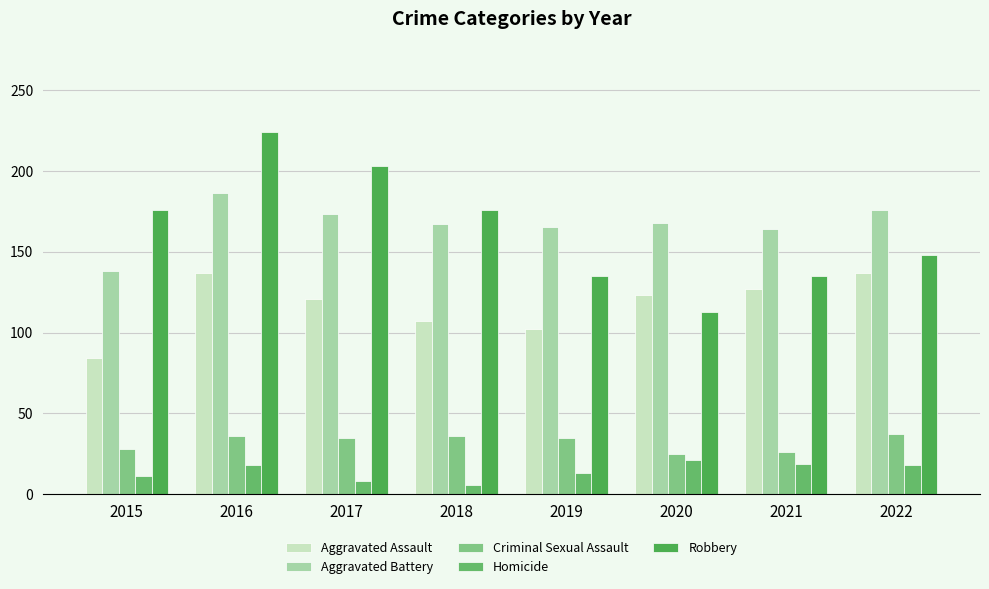

Are the bars grouped side by side (vs. stacked)?

Yes